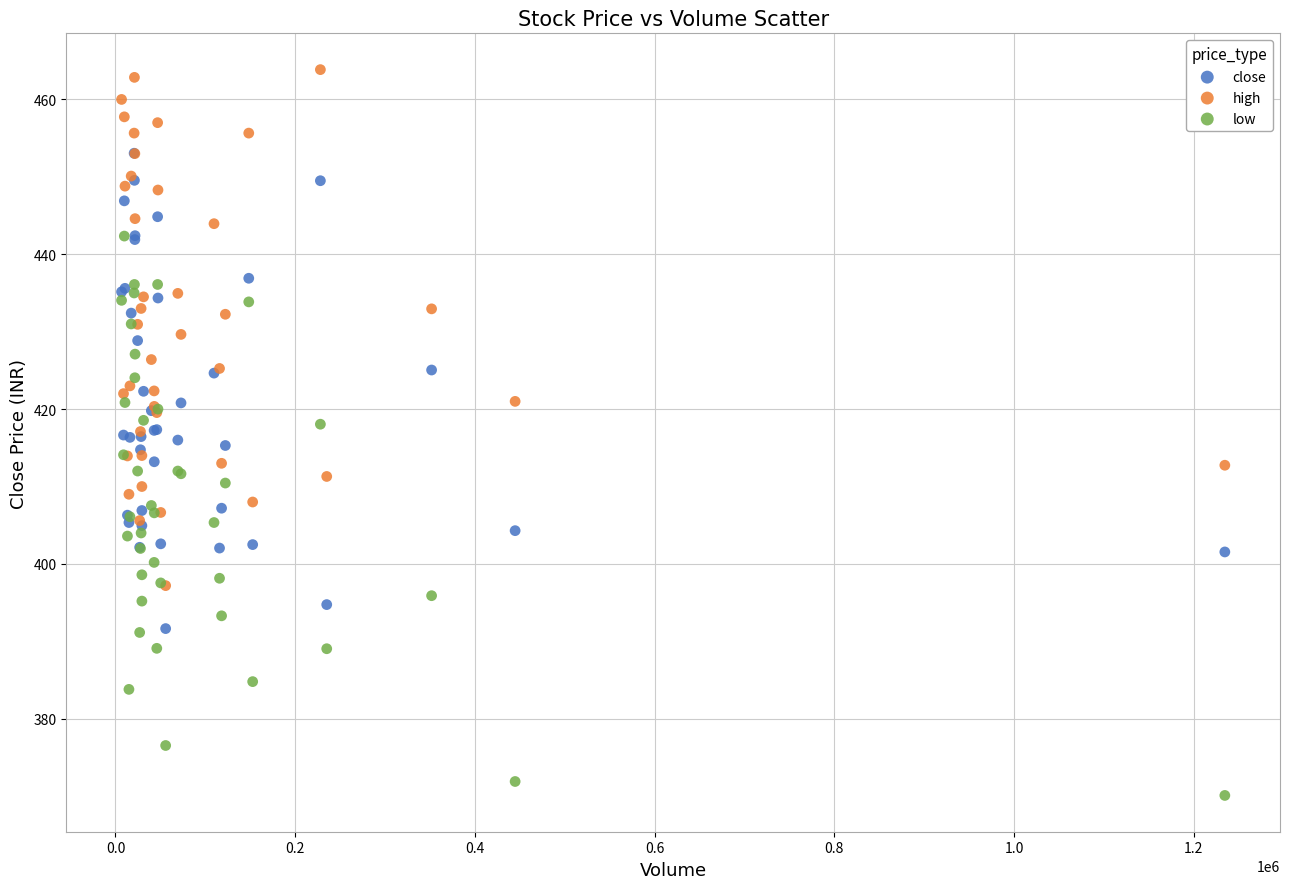

What are all the series names shown in the legend?

close, high, low